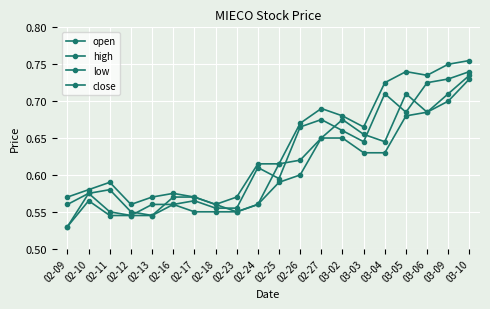

Is it true that high equals 0.7 at 02-27?

True